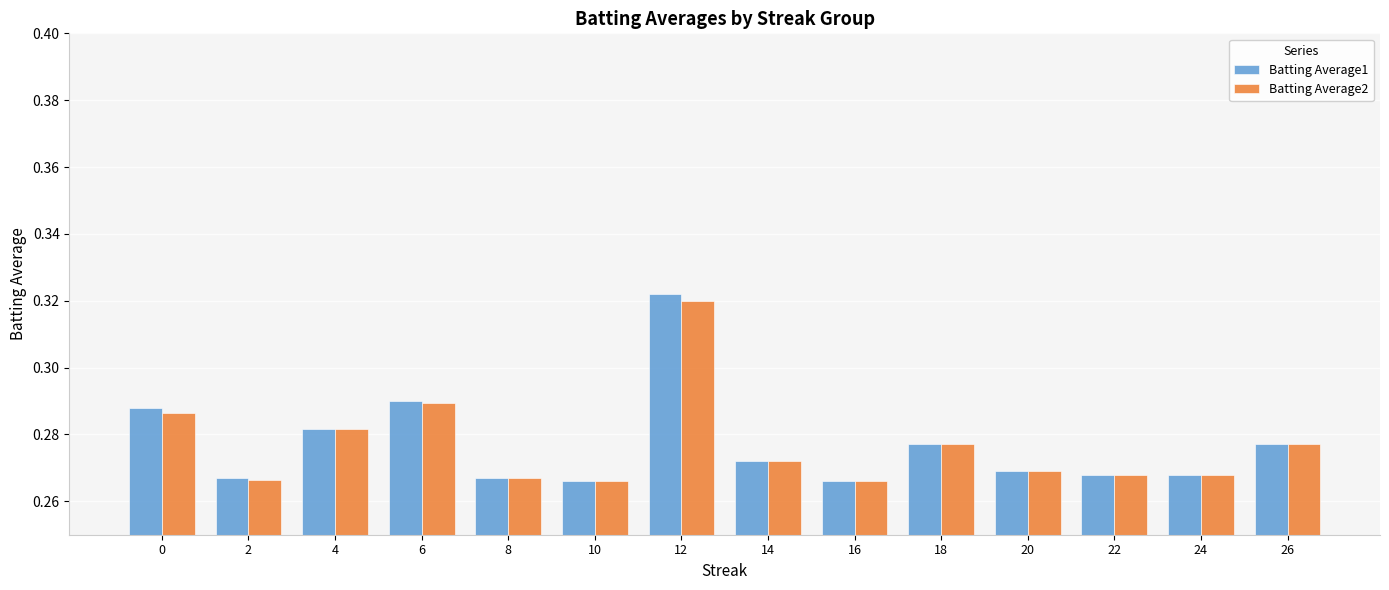

At which category is the sum across all series the highest?

12